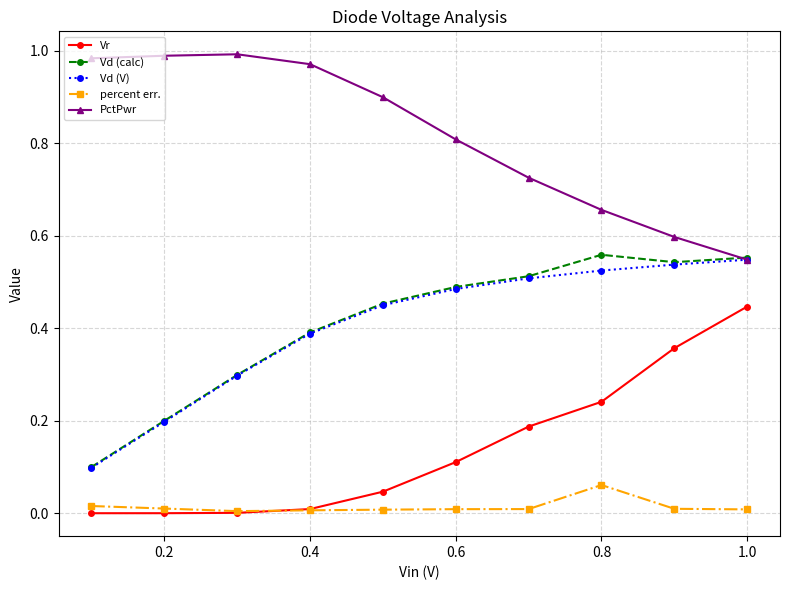

True or false: percent err. and PctPwr cross at least once.

False